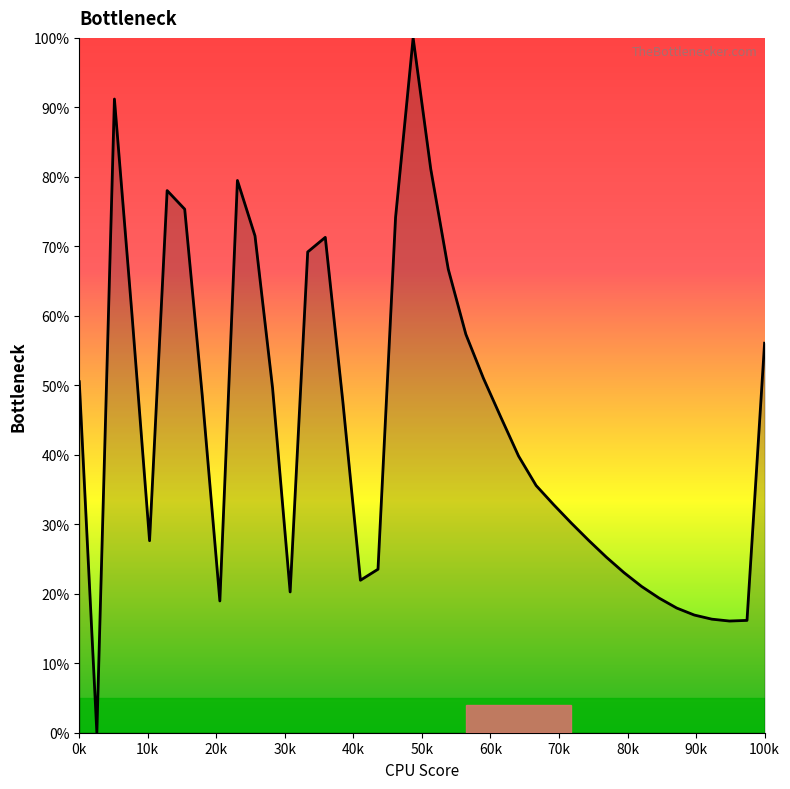

What is the greatest value displayed?

100.0